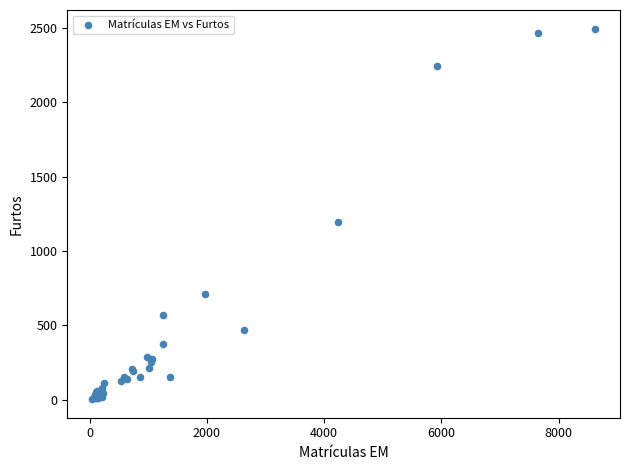

What Y value in the scatter plot is closest to 1250?

1198